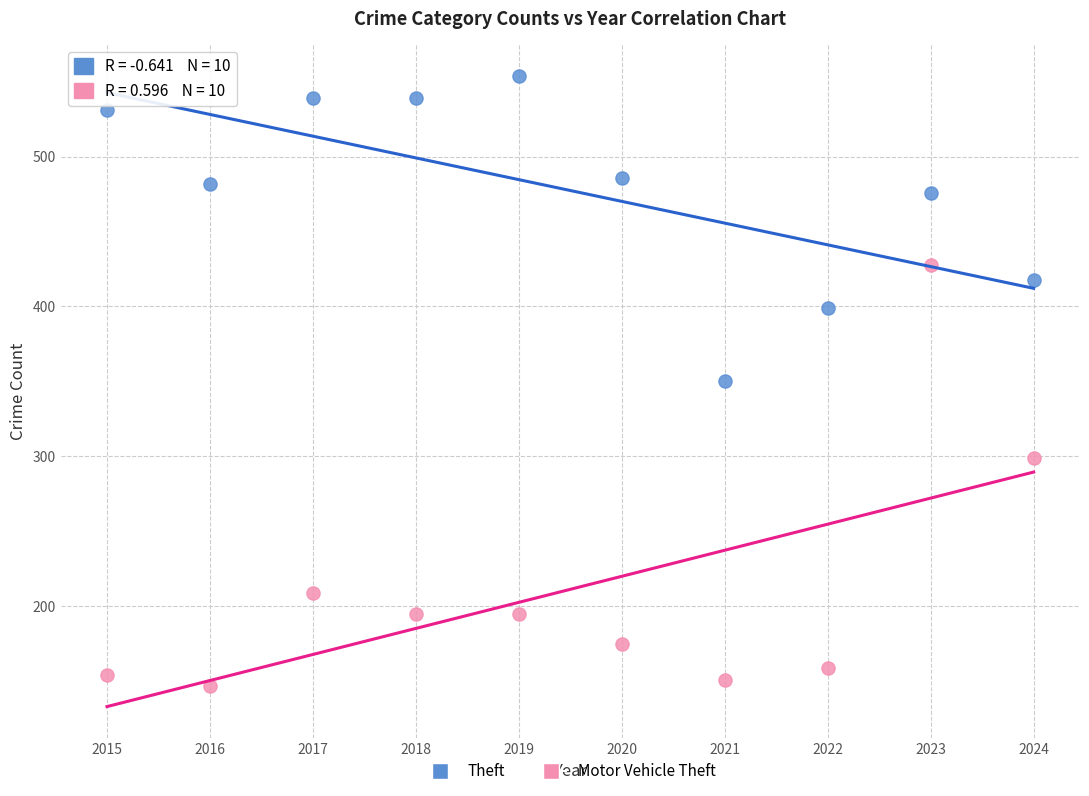

Which series reaches the minimum Y coordinate?

Motor Vehicle Theft